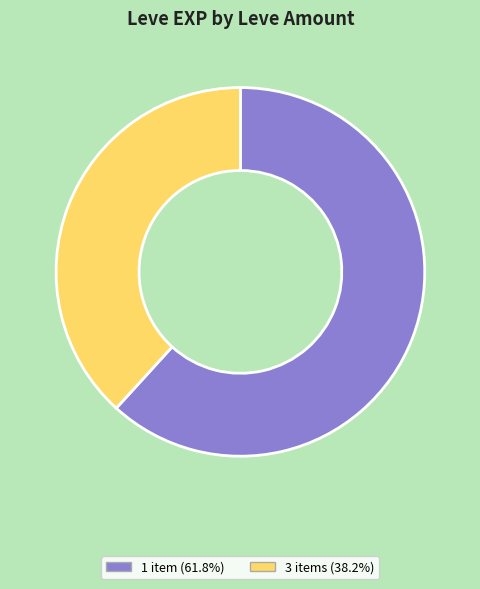

Approximately how many times larger is the value at 1 item (61.8%) compared to 3 items (38.2%)?

1.6